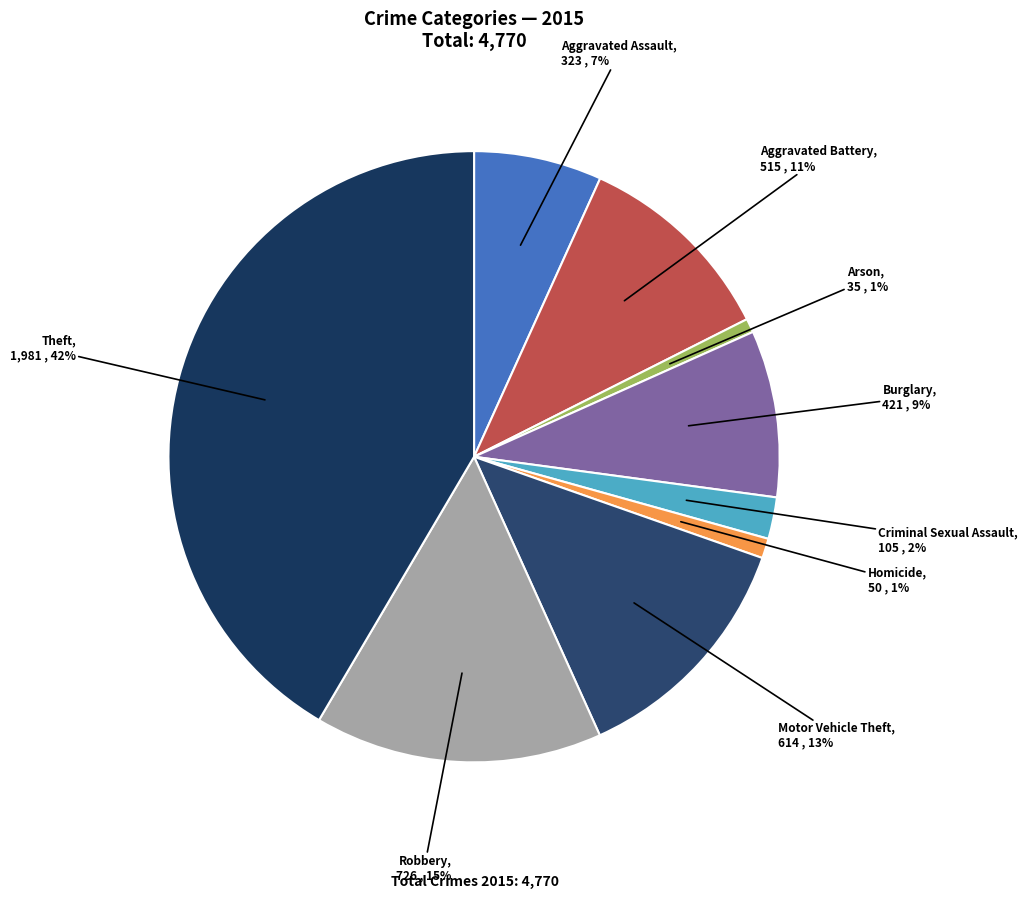

How many segments does this pie chart have?

9